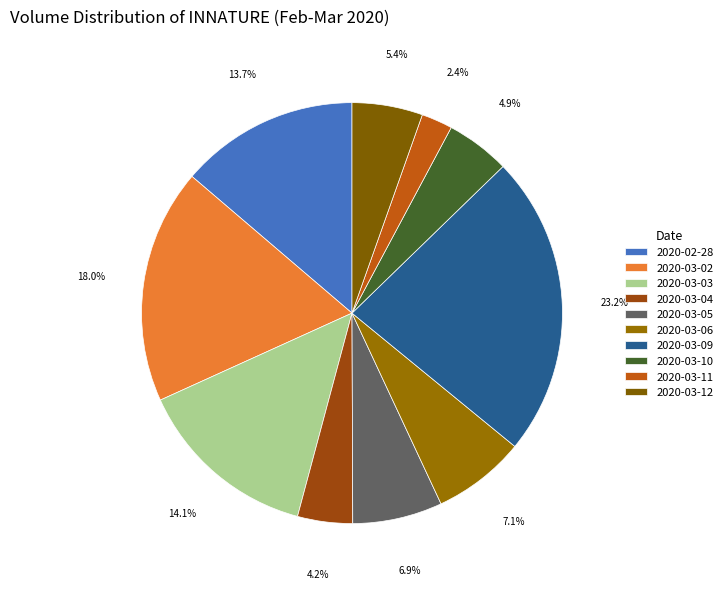

True or false: 2020-03-04 accounts for 10% of the total.

False